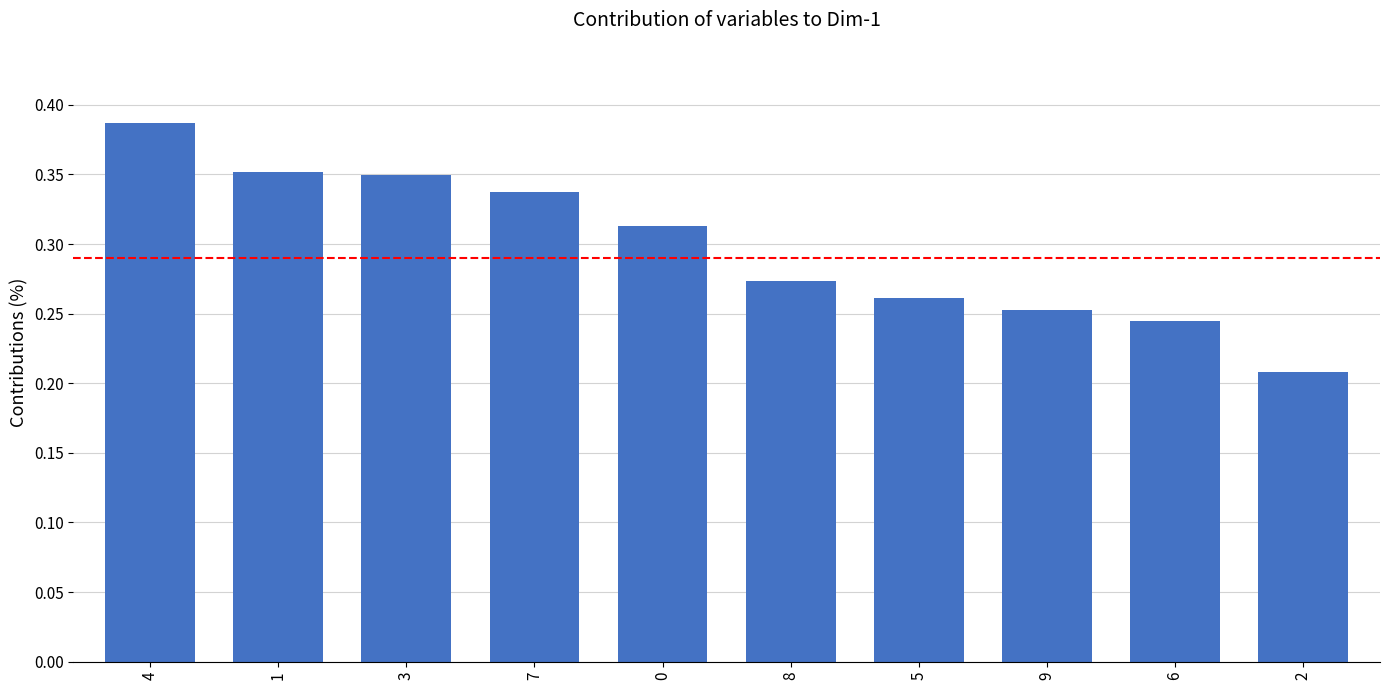

Which label corresponds to the largest value in the chart?

4